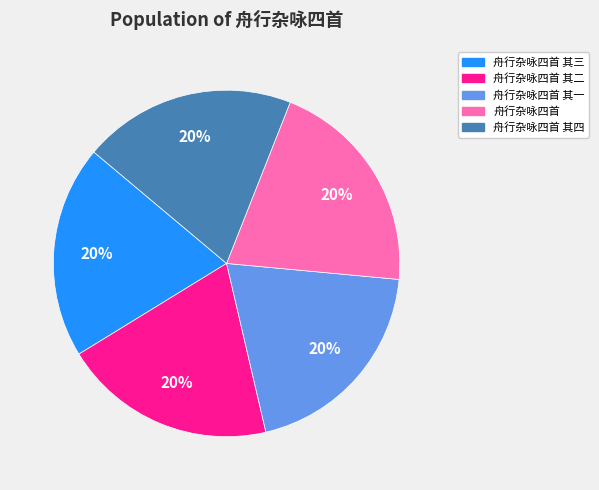

Approximately how many times larger is the value at 舟行杂咏四首 其四 compared to 舟行杂咏四首 其三?

1.0